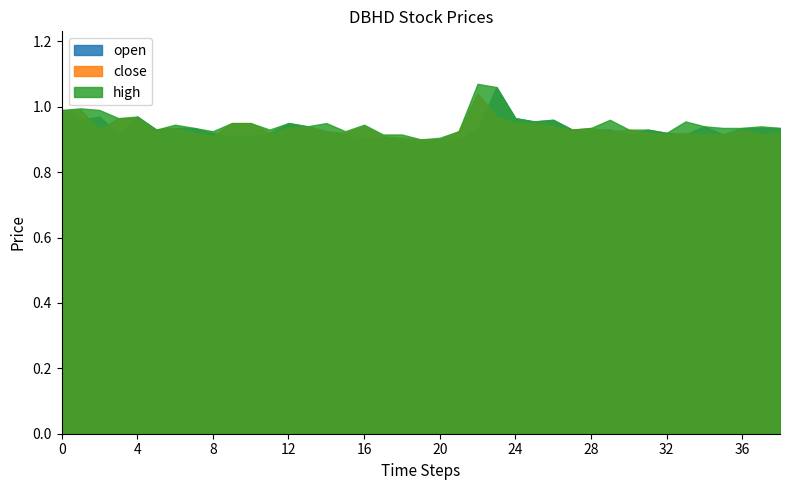

Does the chart have visible grid lines?

No